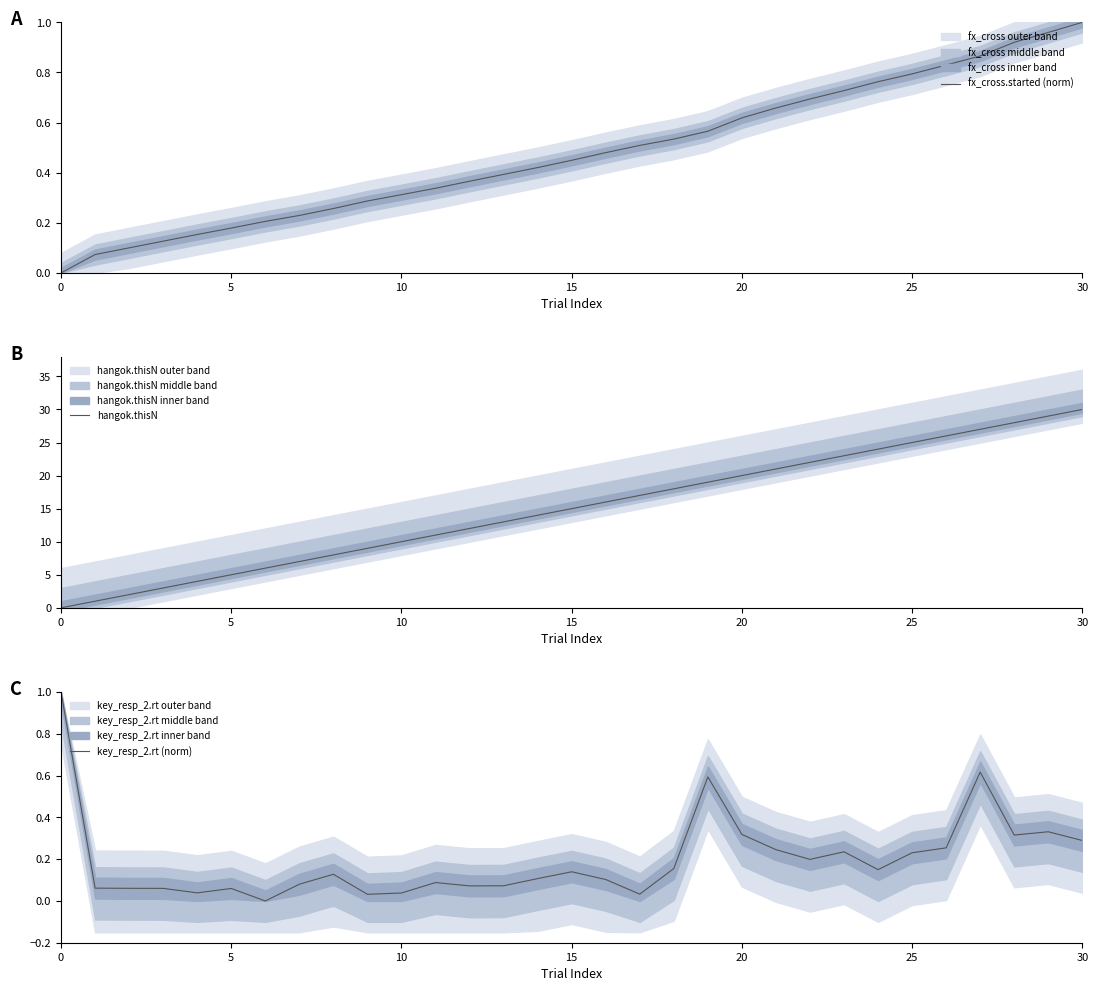

True or false: hangok.thisN and fx_cross.started (norm) intersect in this chart.

False